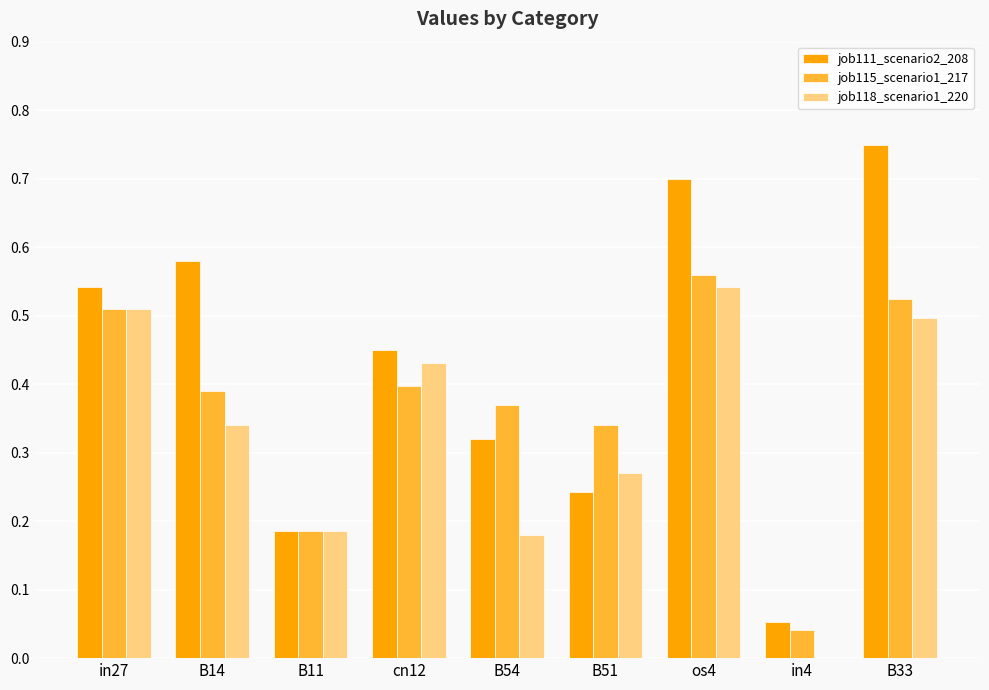

What is the sum of all job118_scenario1_220 values?

3.0